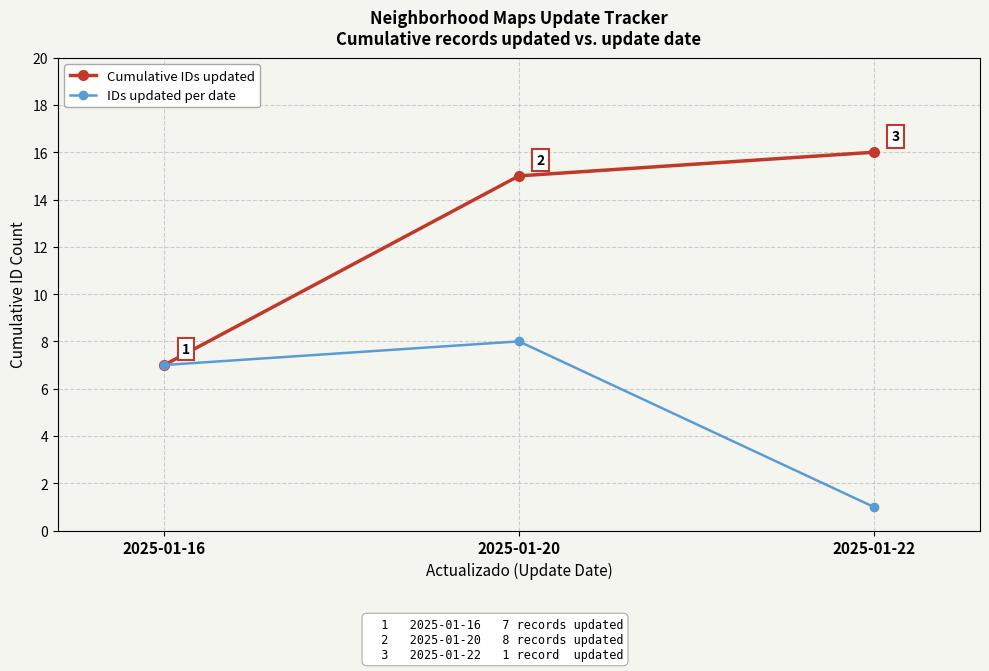

How many data points does each series have?

3